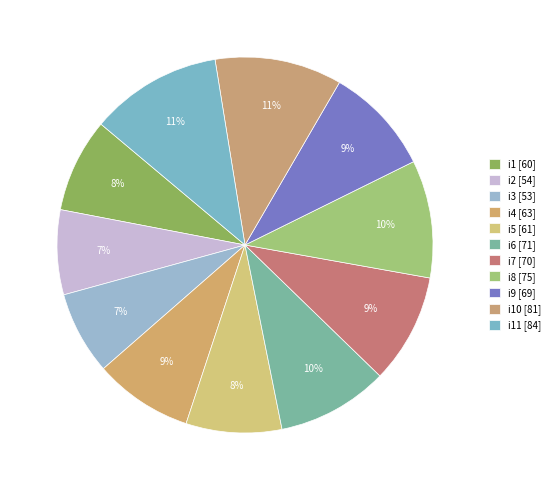

How many slices are in this pie chart?

11